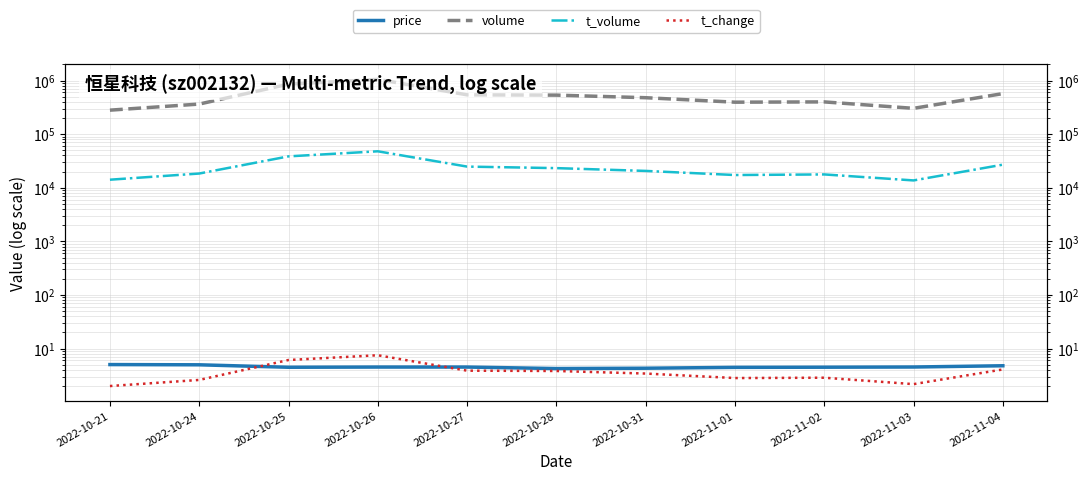

Which series has the largest range (max minus min)?

volume